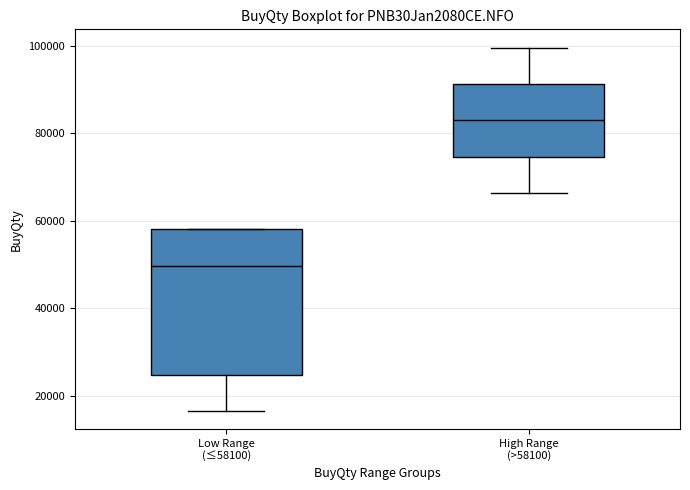

Where is the upper edge of the box for Low Range (≤58100) on the y-axis? The values are not printed on the chart, so give them approximately, as read against the axis.

58000